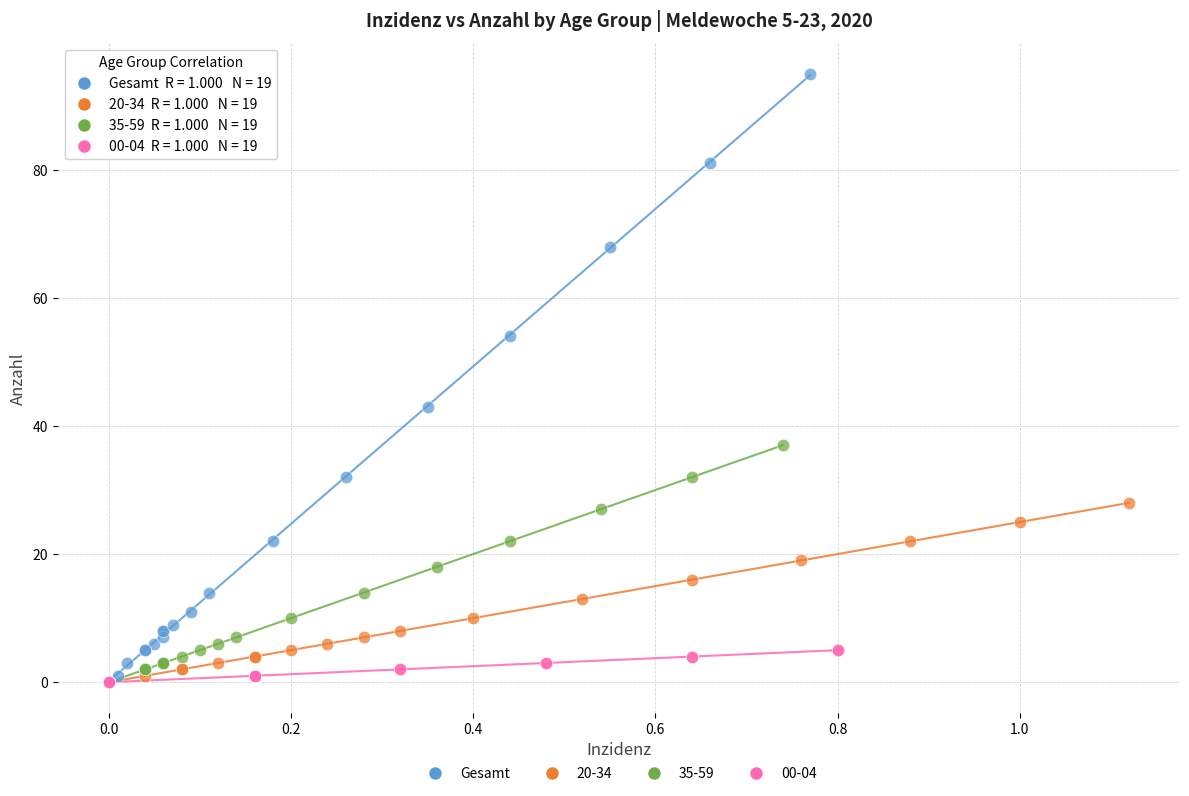

Which series has the largest Y range (max minus min)?

Gesamt